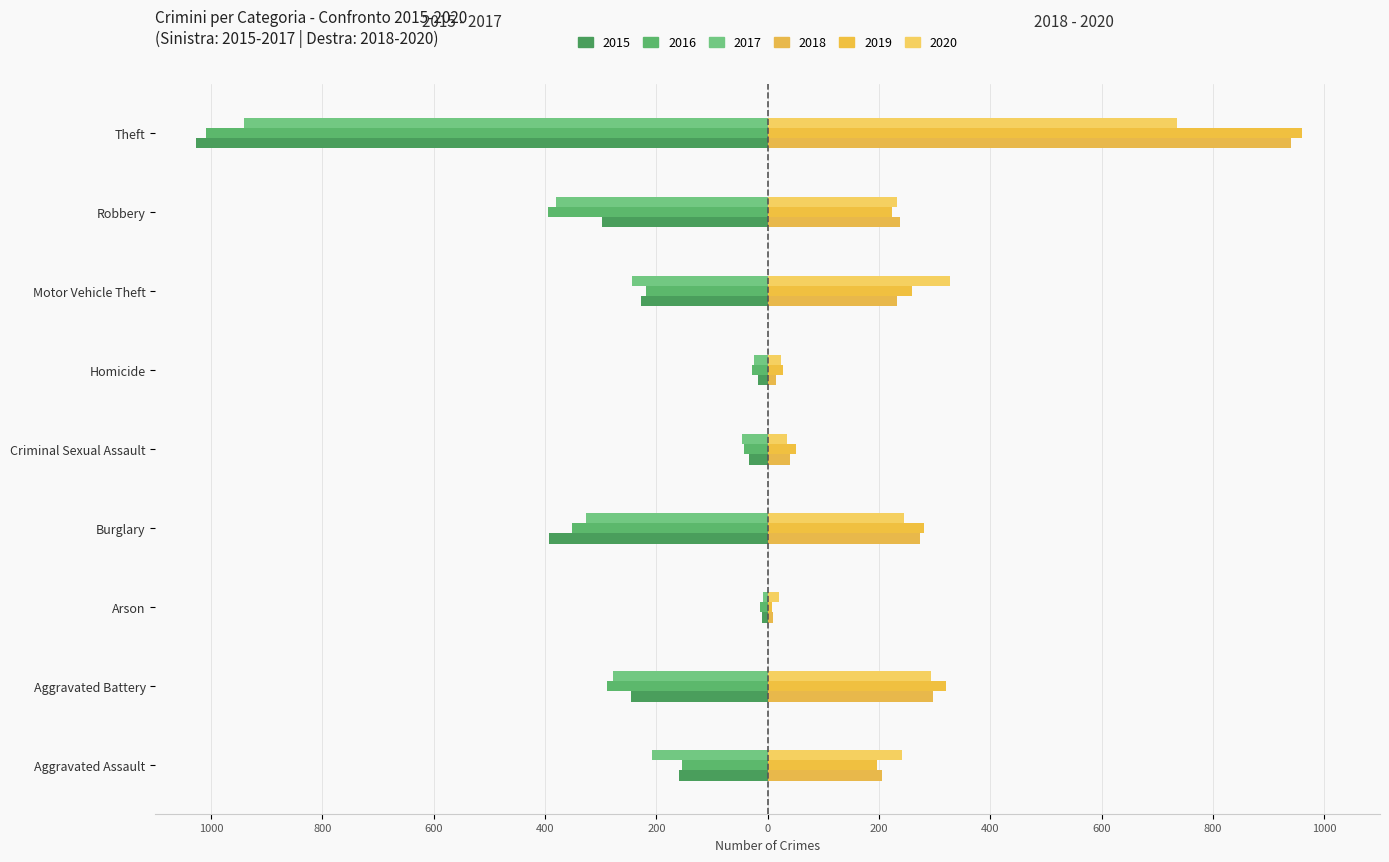

How many data points in 2017 are less than -243?

4